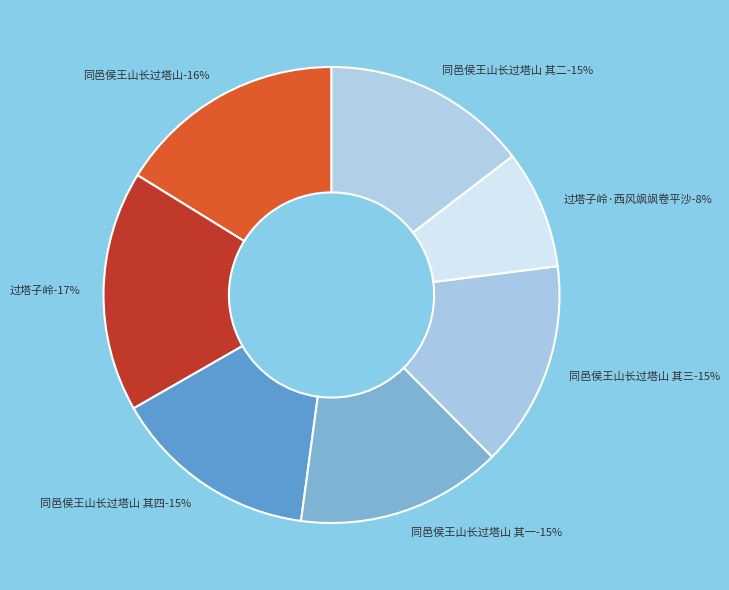

To the nearest percent, what is the average slice percentage?

14%